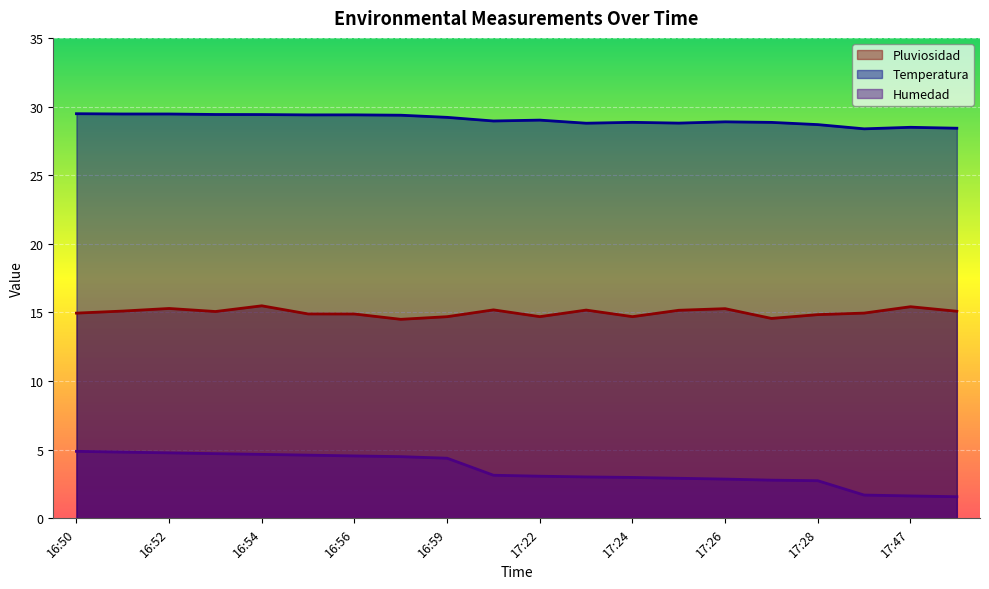

What position from the right is 17:47?

2